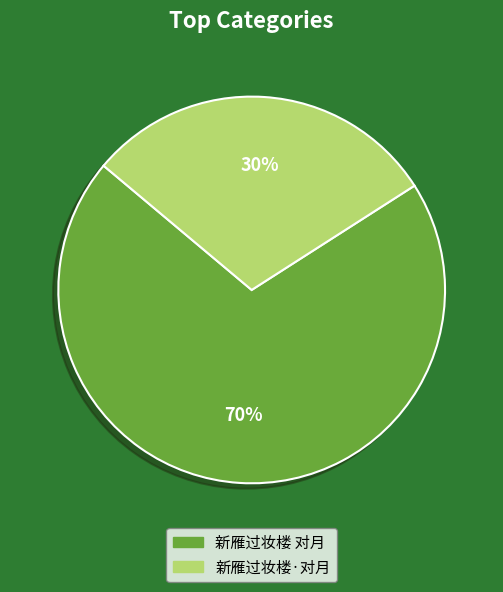

What is the smallest slice in the pie chart?

新雁过妆楼·对月